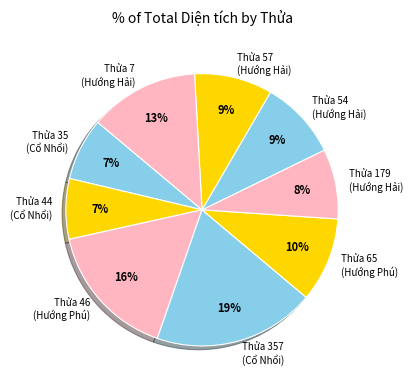

What is the largest slice in the pie chart?

Thửa 357 (Cổ Nhổi)